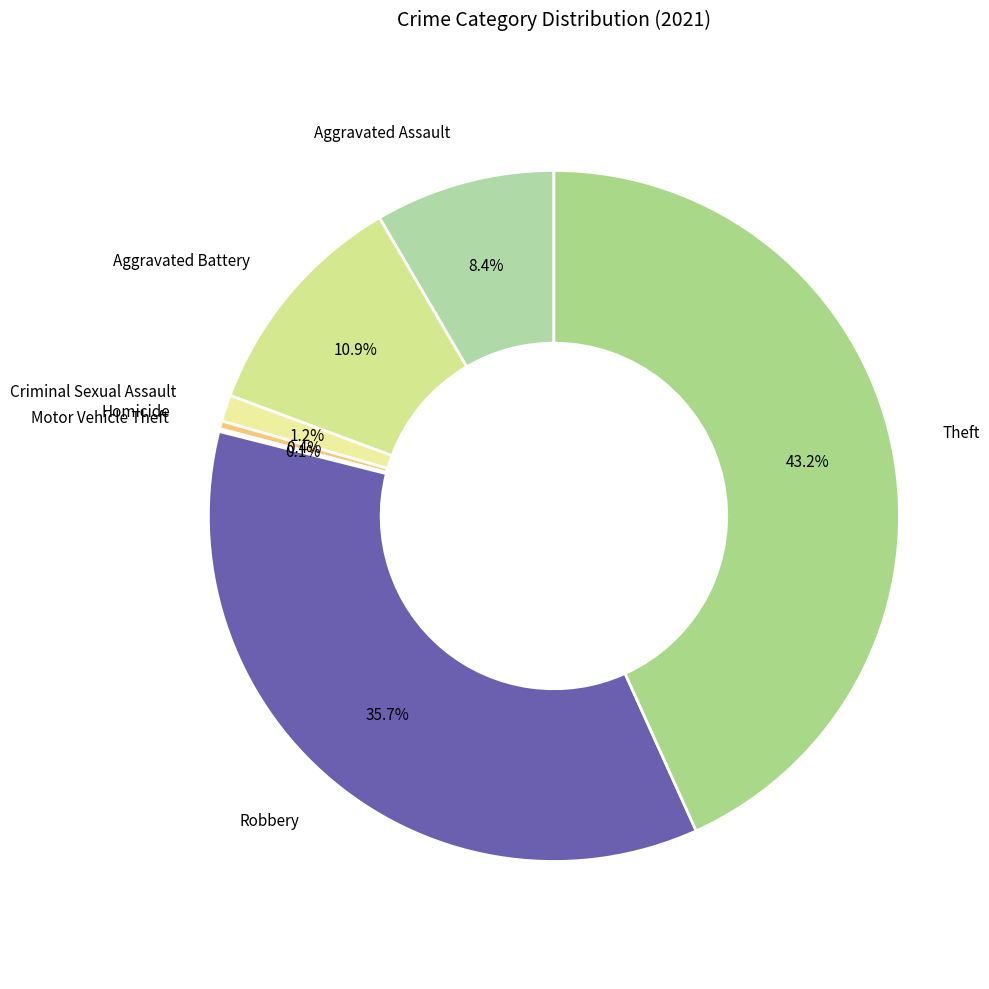

Do Robbery and Criminal Sexual Assault together represent more than half of the pie?

No